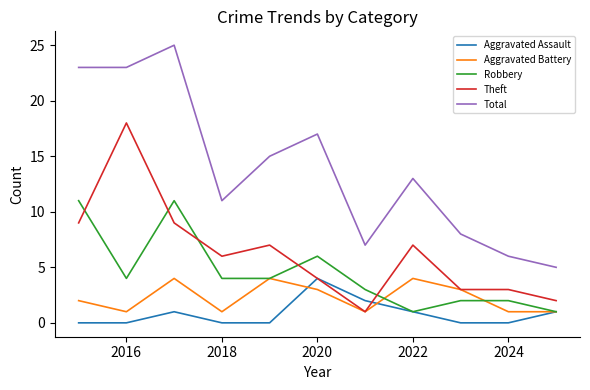

What is the maximum value shown in the chart?

25